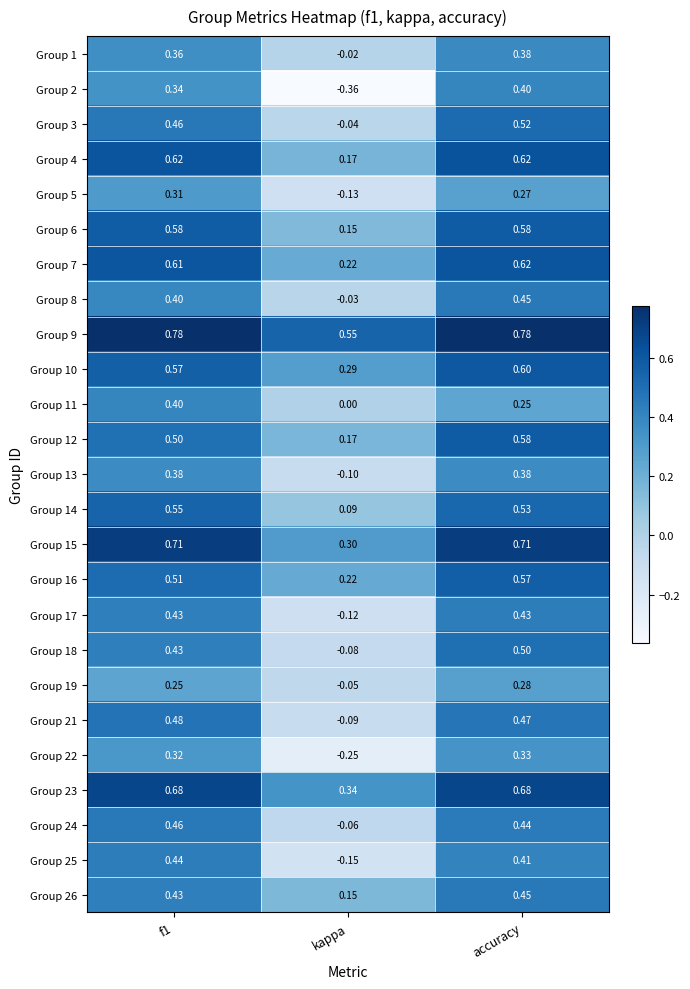

How many categories are shown in the chart?

3